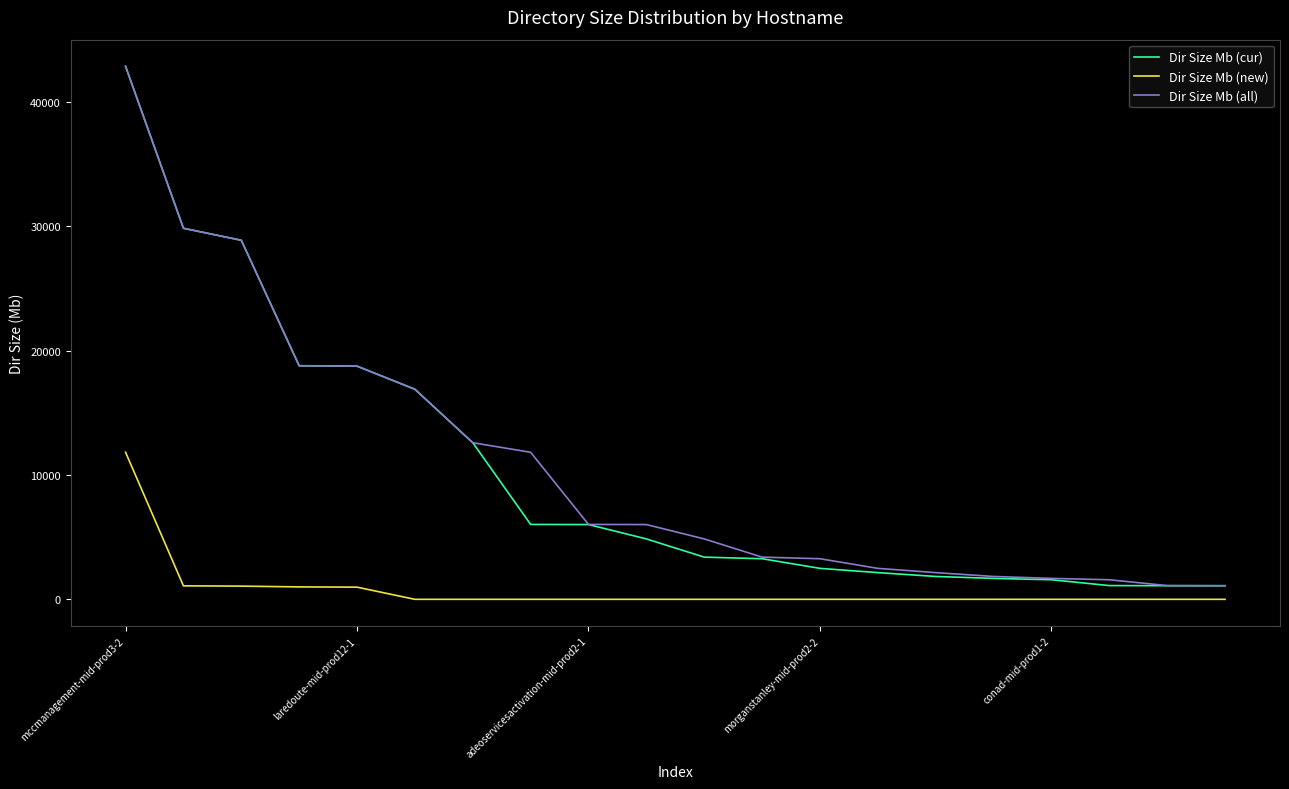

True or false: Dir Size Mb (new) and Dir Size Mb (cur) intersect in this chart.

False